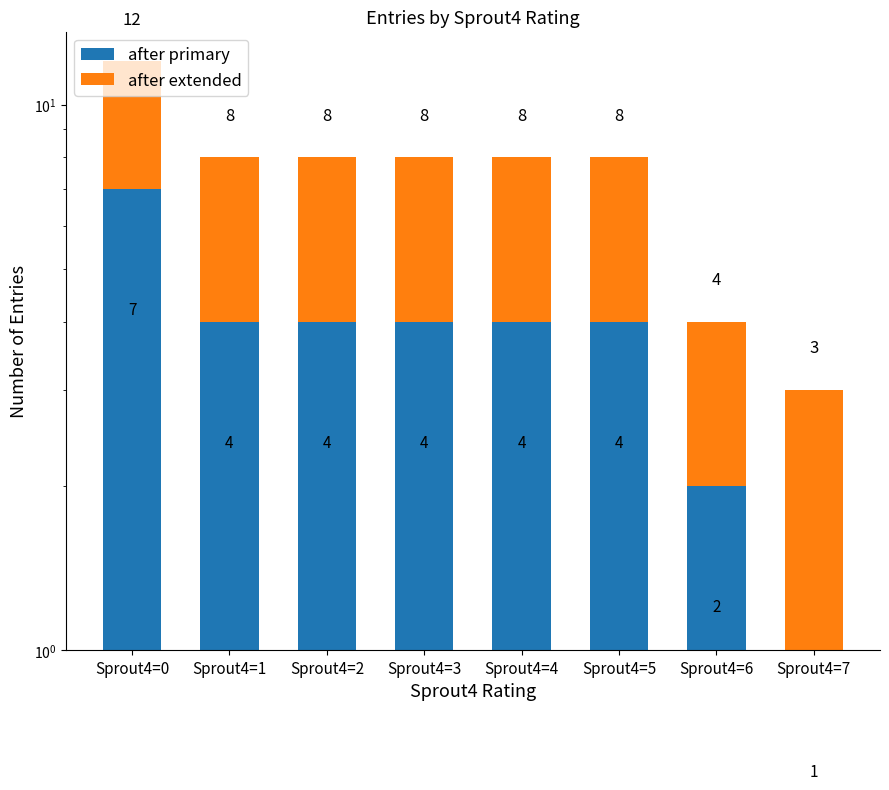

What is the total value across all series at Sprout4=7?

3